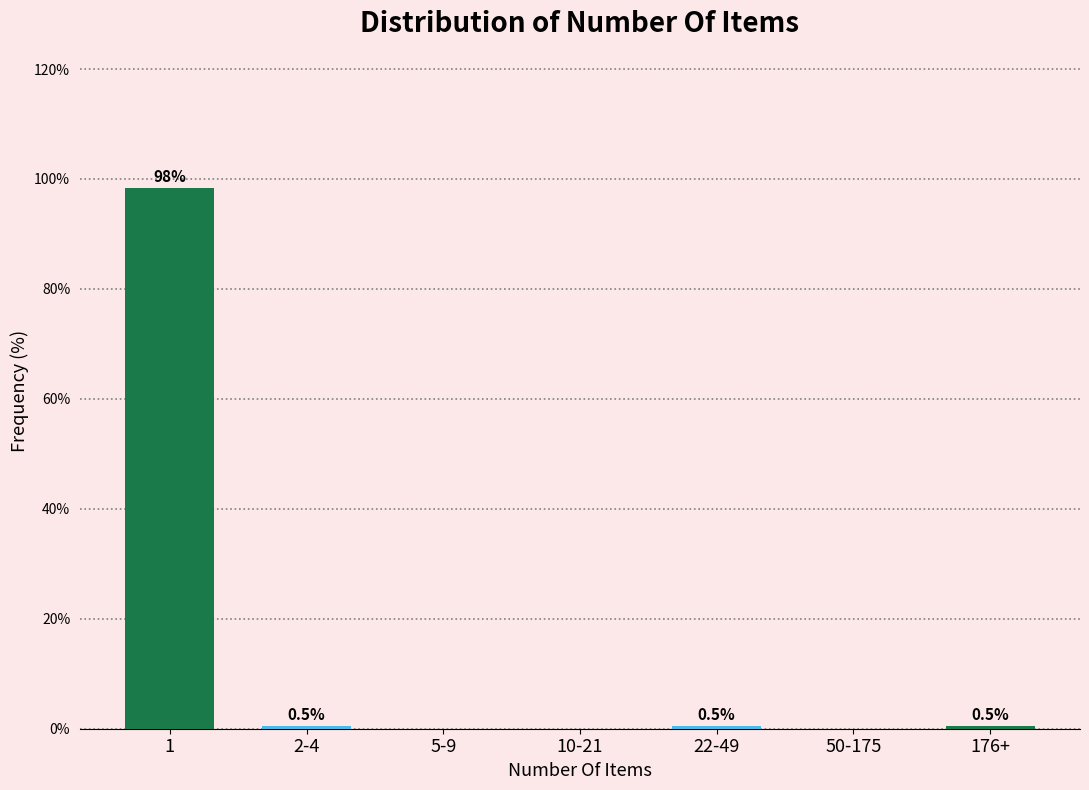

Reading left to right, transcribe all the data shown in this chart.

1=98.4	2-4=0.5	5-9=0.0	10-21=0.0	22-49=0.5	50-175=0.0	176+=0.5